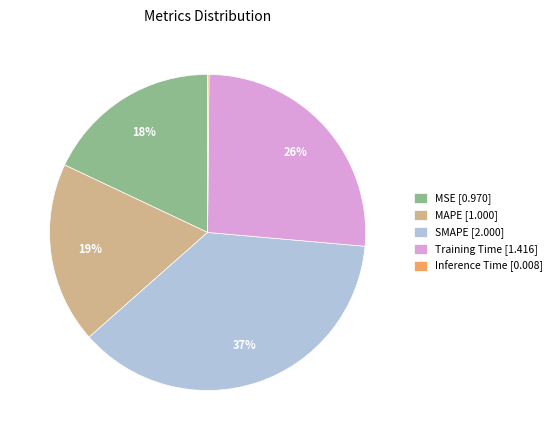

True or false: MAPE [1.000] accounts for 19% of the total.

True